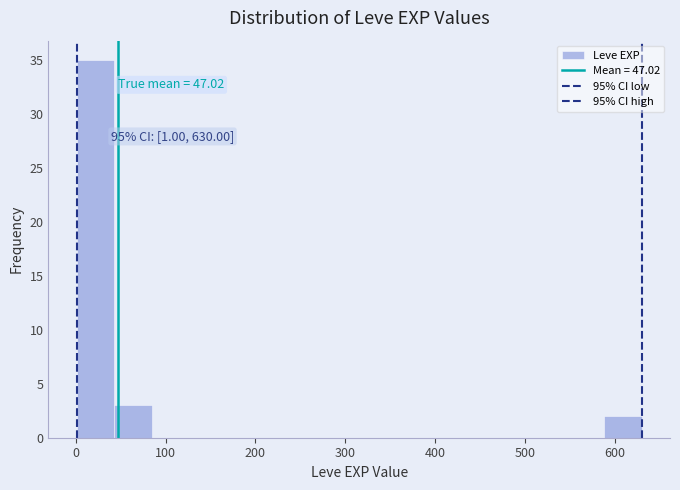

Which range on the x-axis has the tallest bar?

0 to 40